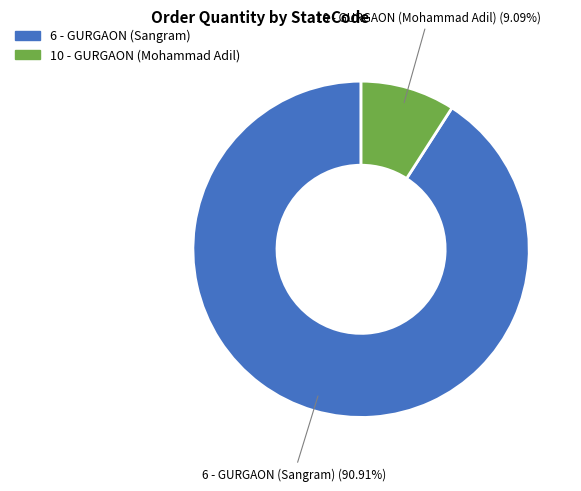

Rank the categories by value from lowest to highest.

10 - GURGAON (Mohammad Adil), 6 - GURGAON (Sangram)